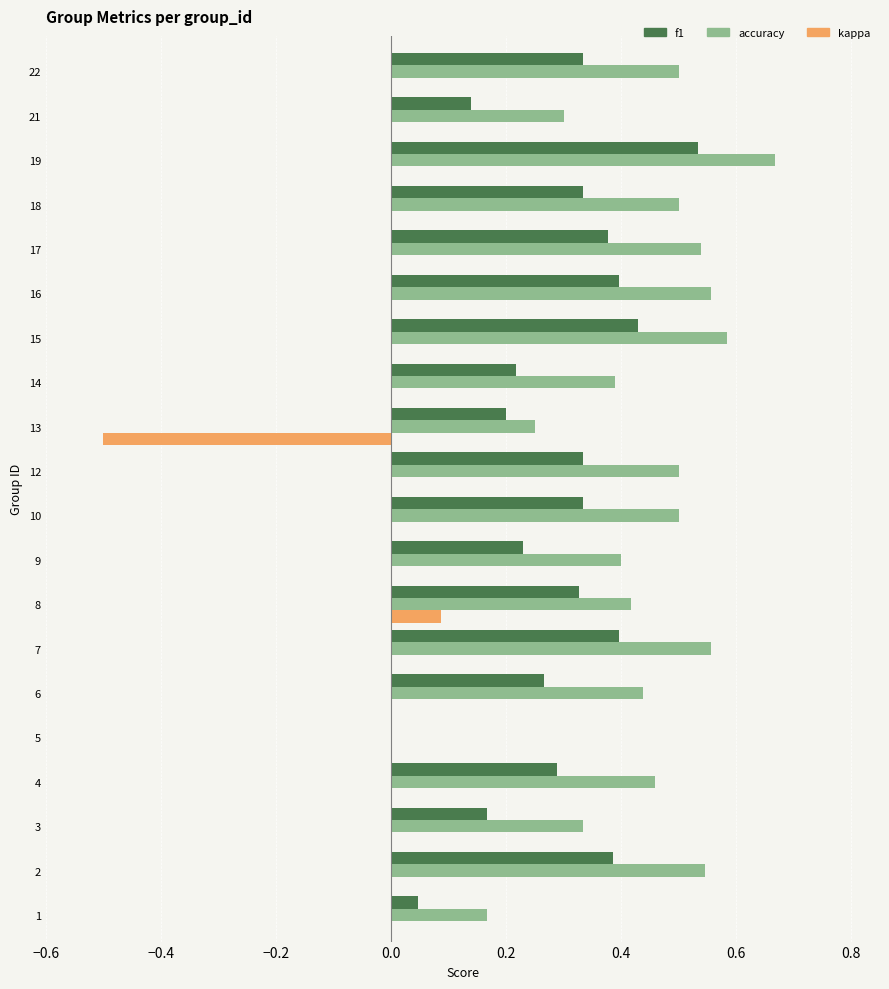

What is the total value across all series at 17?

0.9